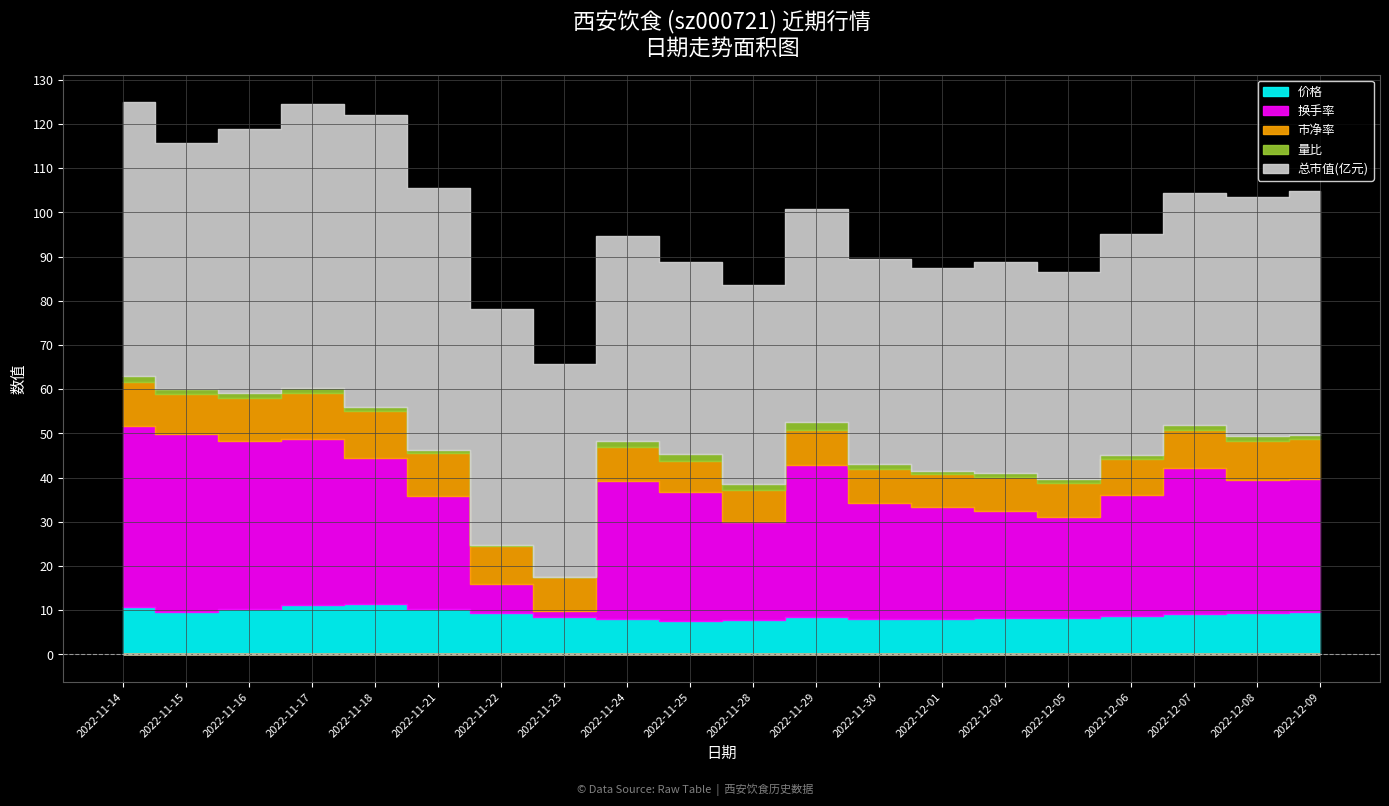

At 2022-11-15, list the series in order from largest to smallest.

总市值(亿元), 换手率, 价格, 市净率, 量比